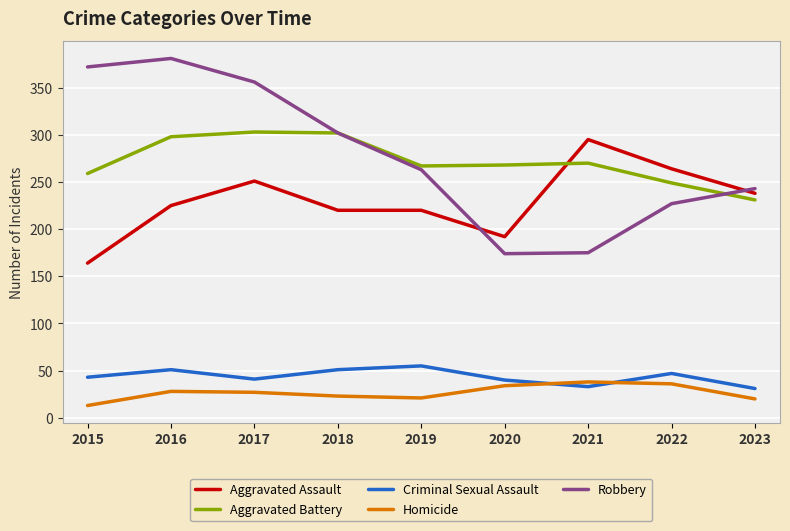

True or false: Criminal Sexual Assault and Aggravated Assault intersect in this chart.

False